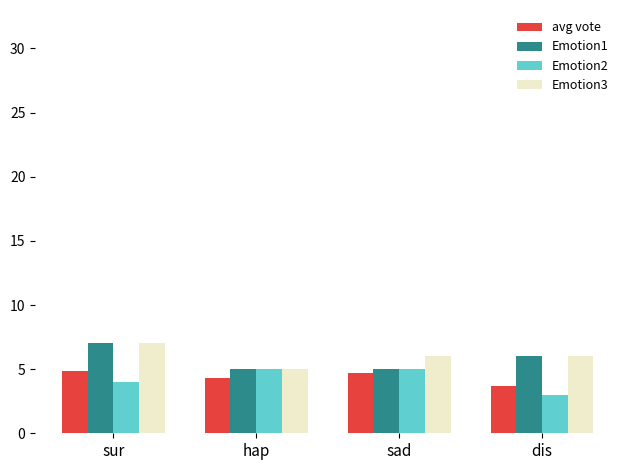

What is the total value across all series at dis?

18.7